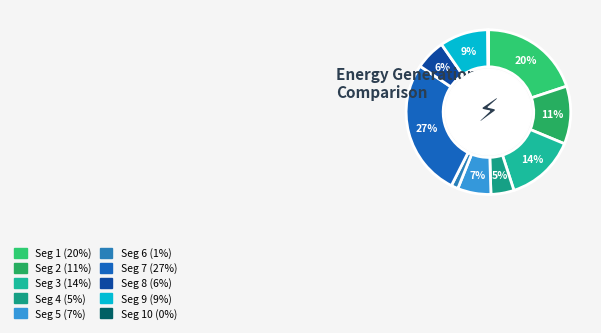

Does any single category account for the majority?

No